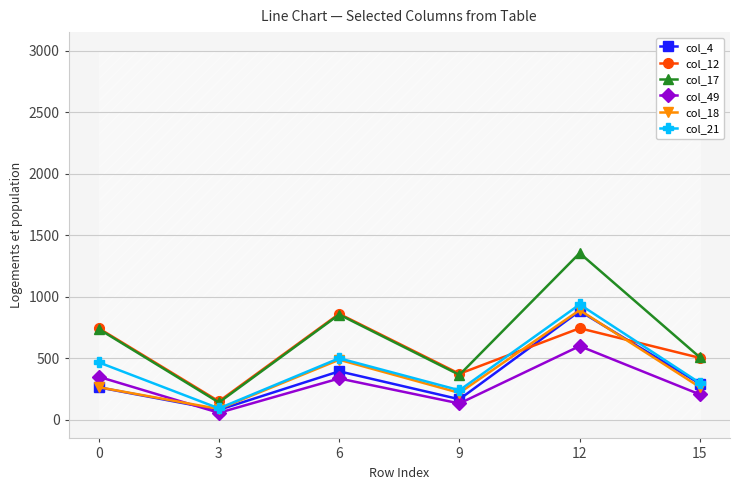

At which category does the chart reach its minimum across all series?

3